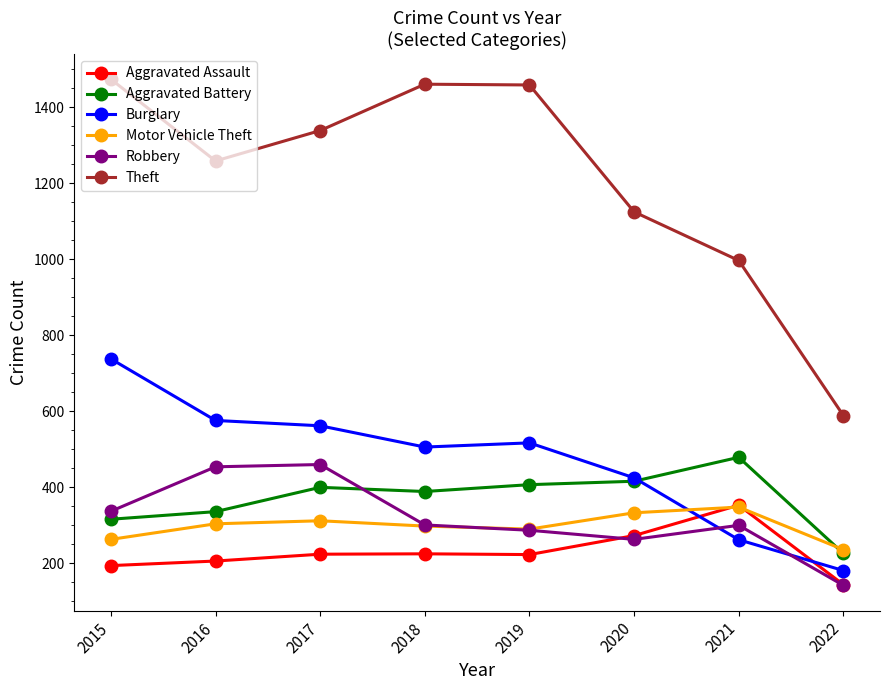

Is this an area chart (filled region under the line)?

No